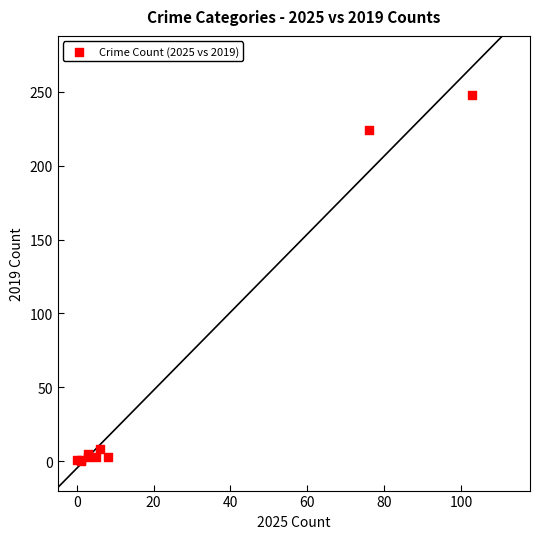

What Y value in the scatter plot is closest to 124?

224